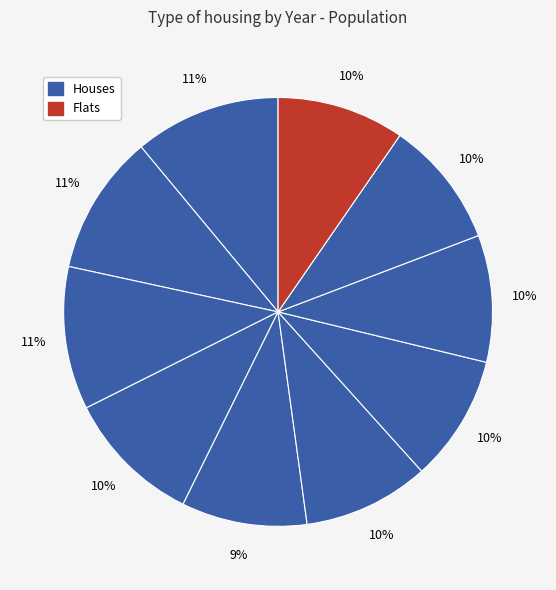

To the nearest percent, what is the average slice percentage?

10%